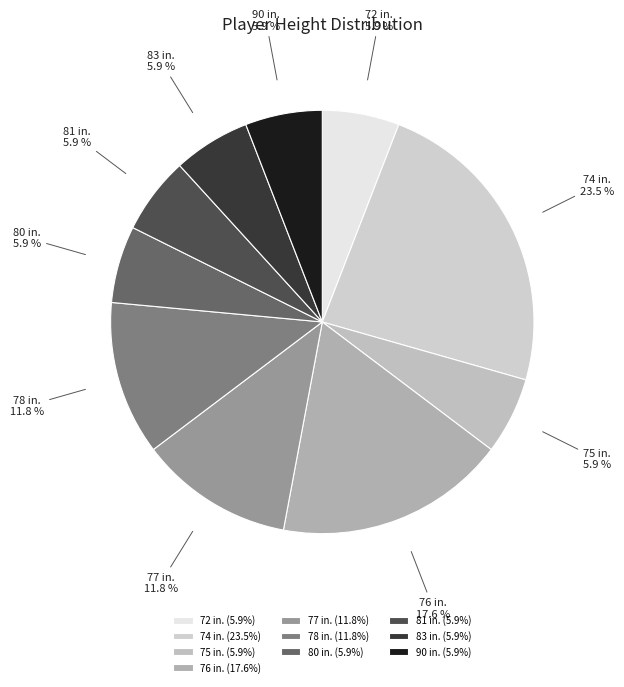

Combined, what portion of the pie is 80 in. and 81 in.?

11.8%